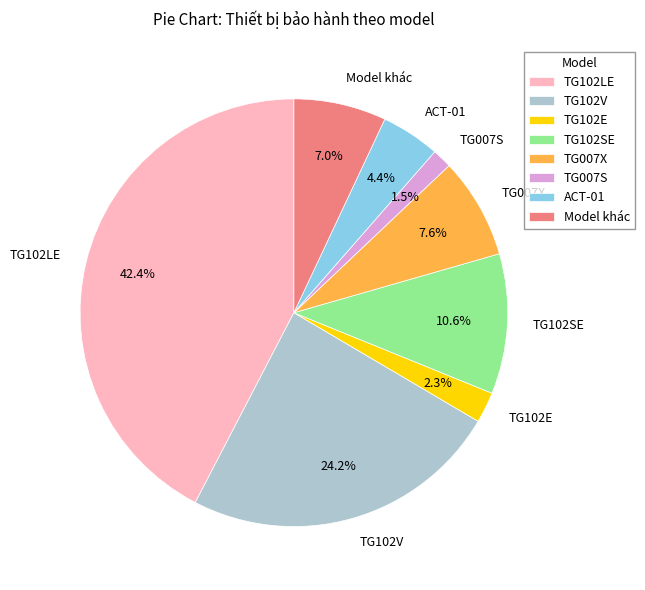

To the nearest percent, what is the combined percentage of Model khác and TG102E?

9%